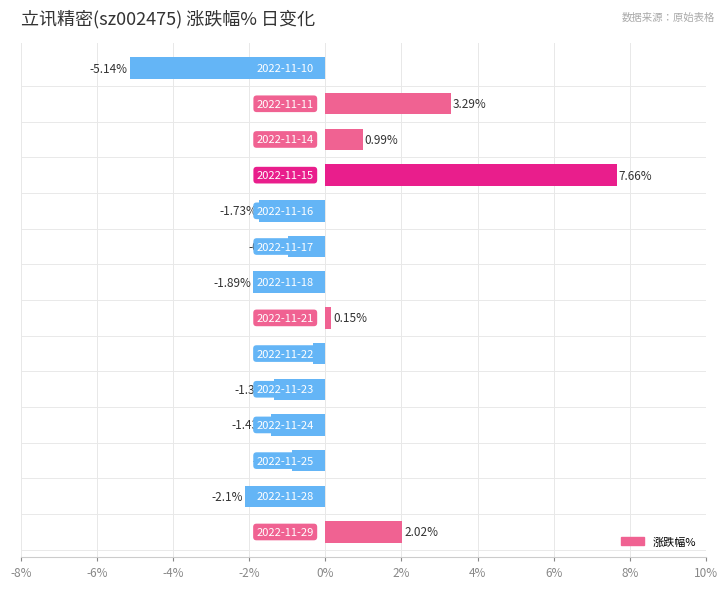

What is the difference between the second highest and second lowest values?

5.4